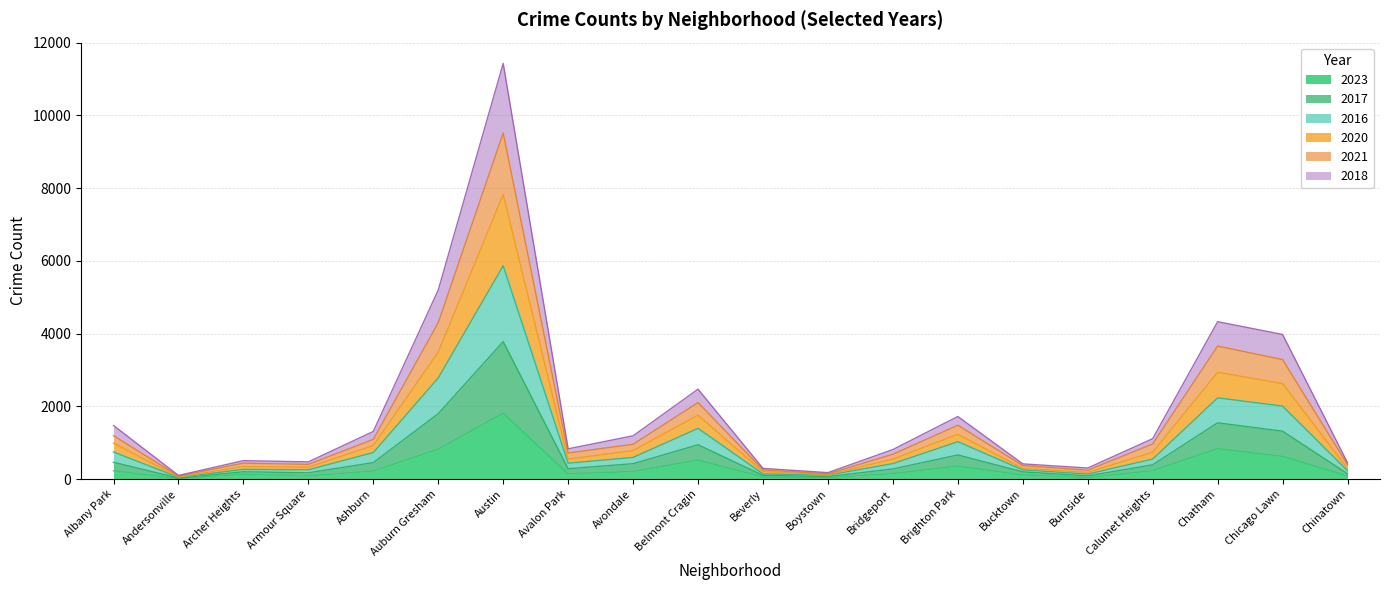

Where is 2016 nearest to the value 3939?

Auburn Gresham